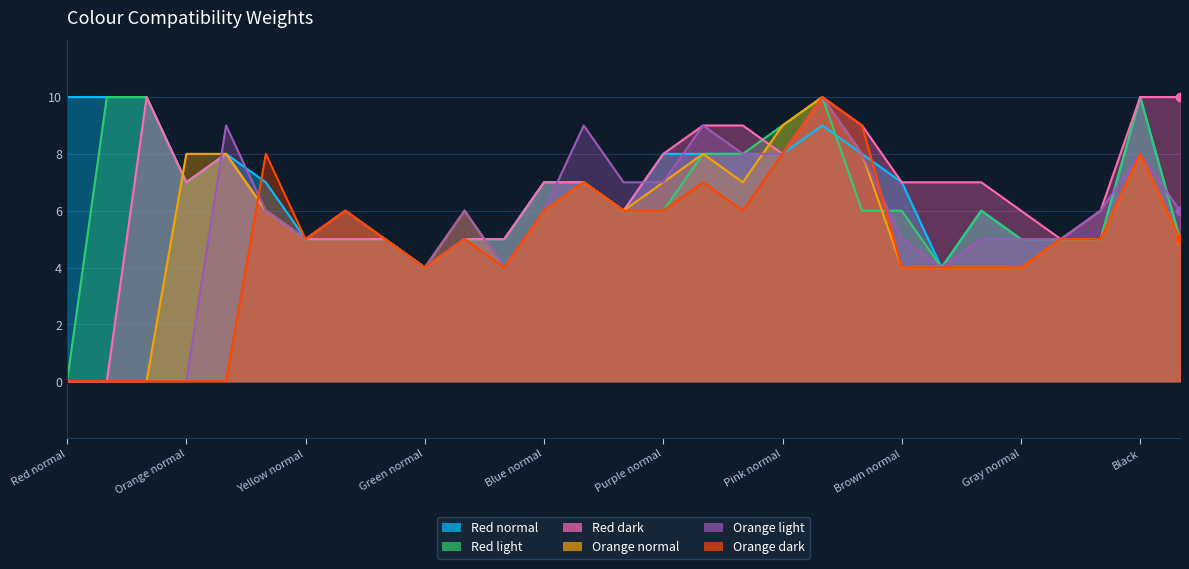

Between Yellow light and White, which is larger?

Yellow light